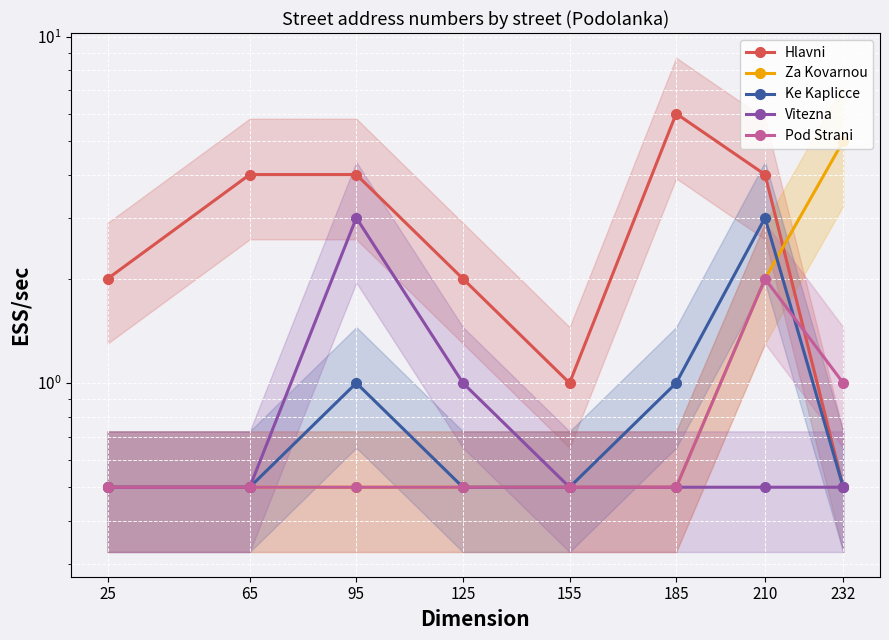

Where is Vitezna nearest to the value 1?

125